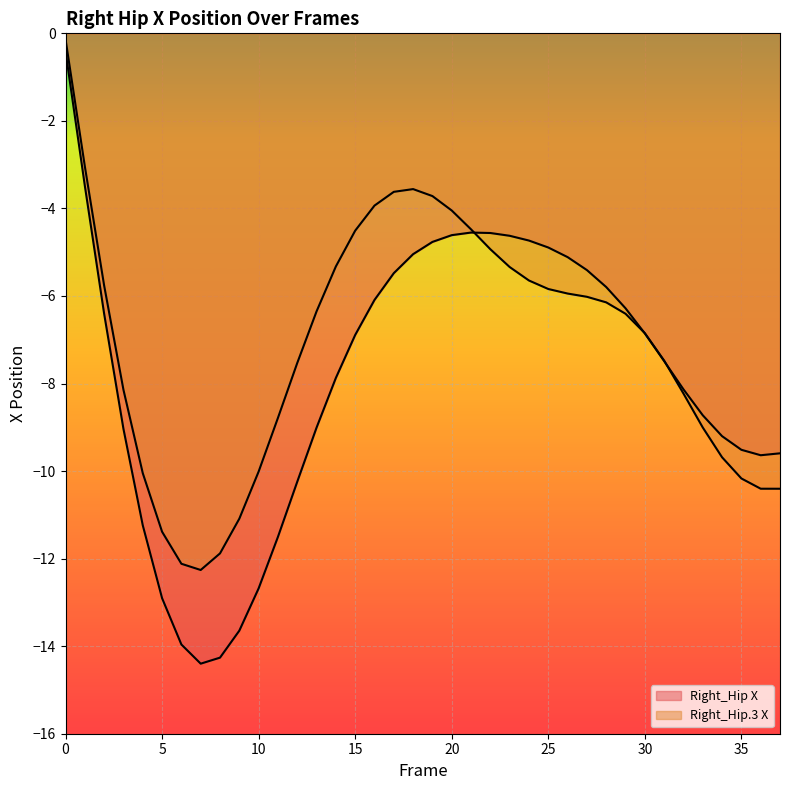

Between 3 and 13, which series saw the biggest shift?

Right_Hip.3 X